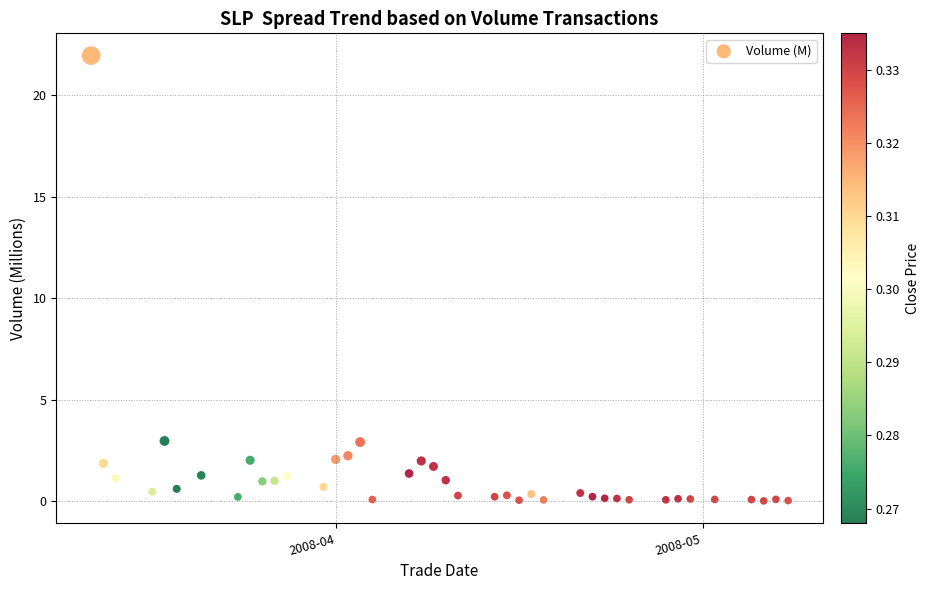

What is the range of Y values (max minus min)?

21.9